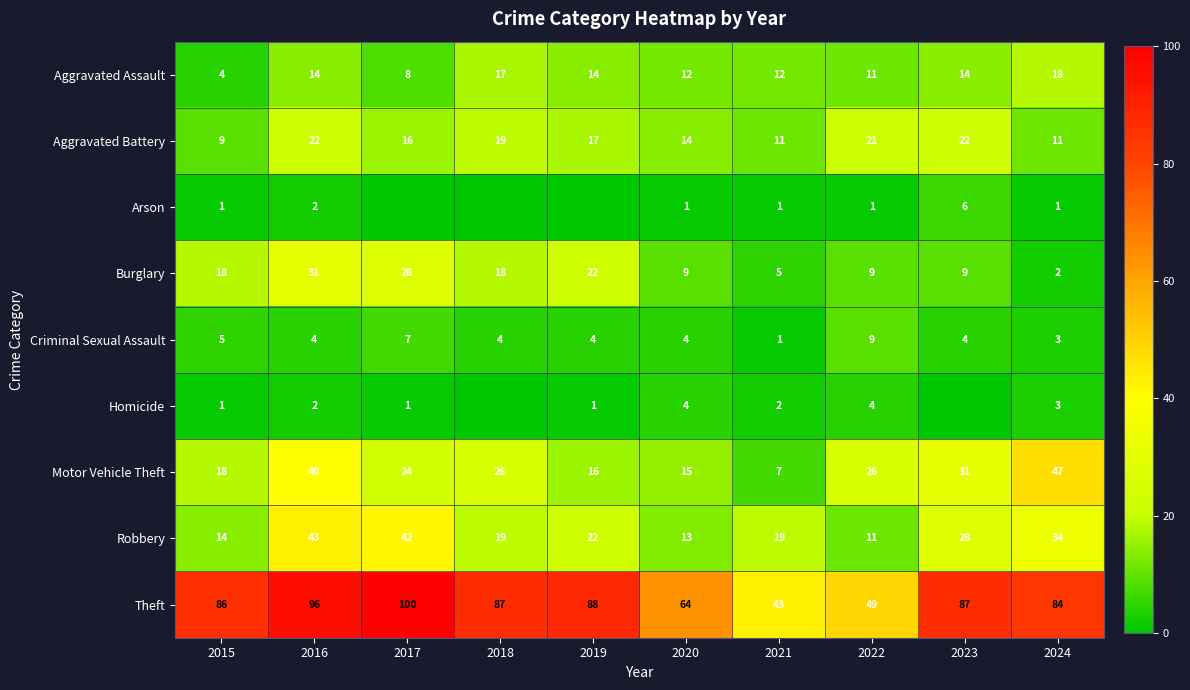

Where is Theft nearest to the value 71?

2020